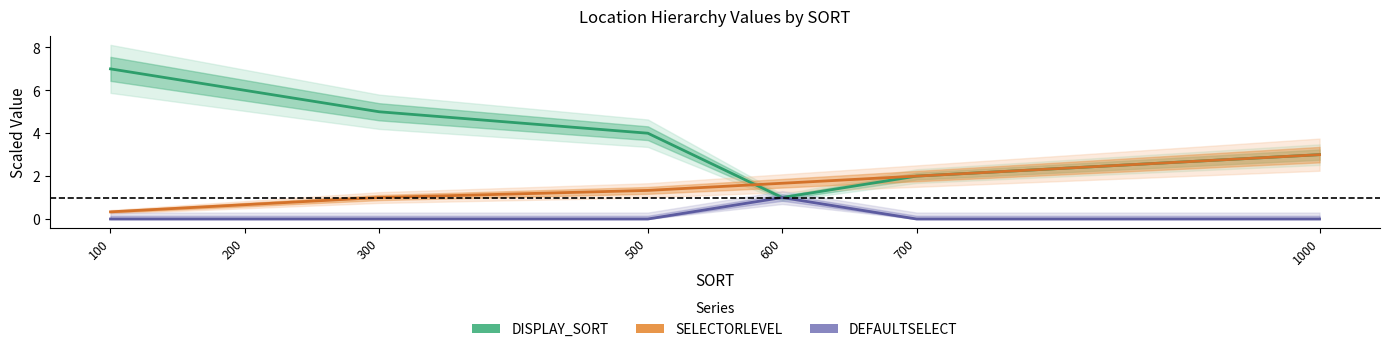

At which label does DISPLAY_SORT first exceed 4?

100